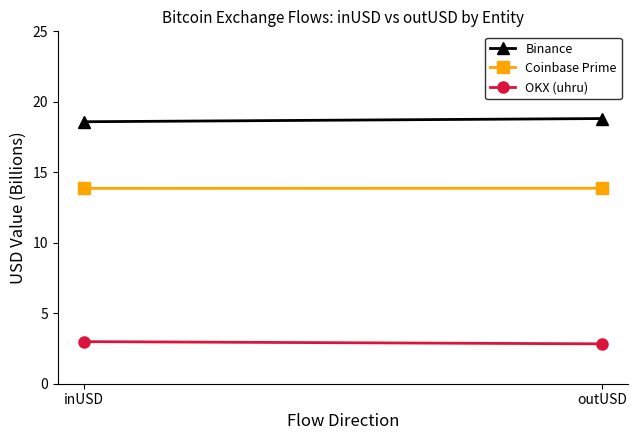

Which has a higher value, outUSD or inUSD?

outUSD